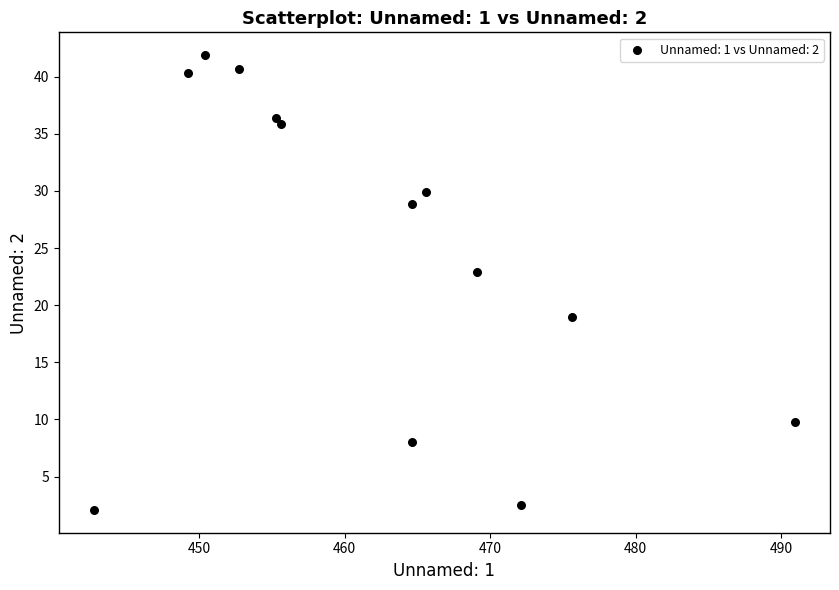

What is the range of X values (max minus min)?

48.2